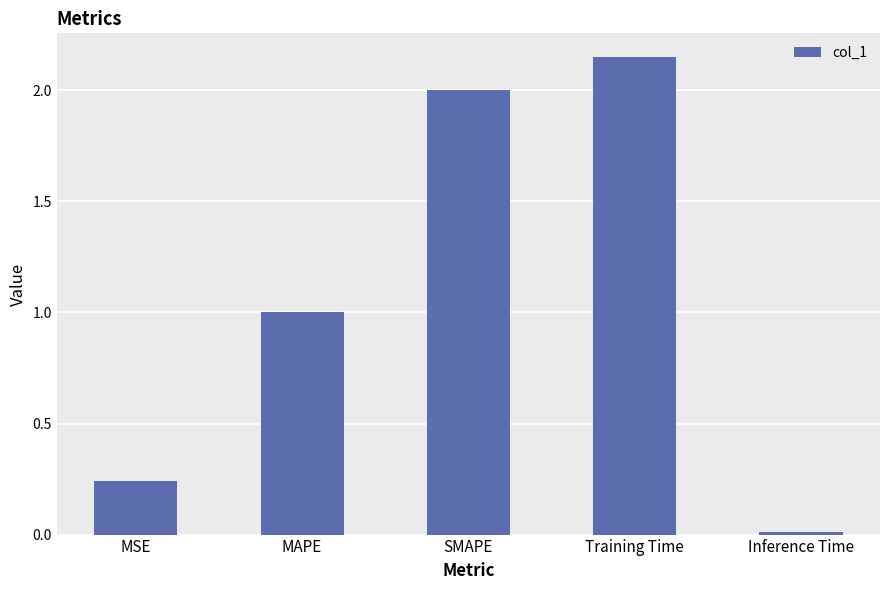

What is the change in value from MSE to Training Time?

+1.9